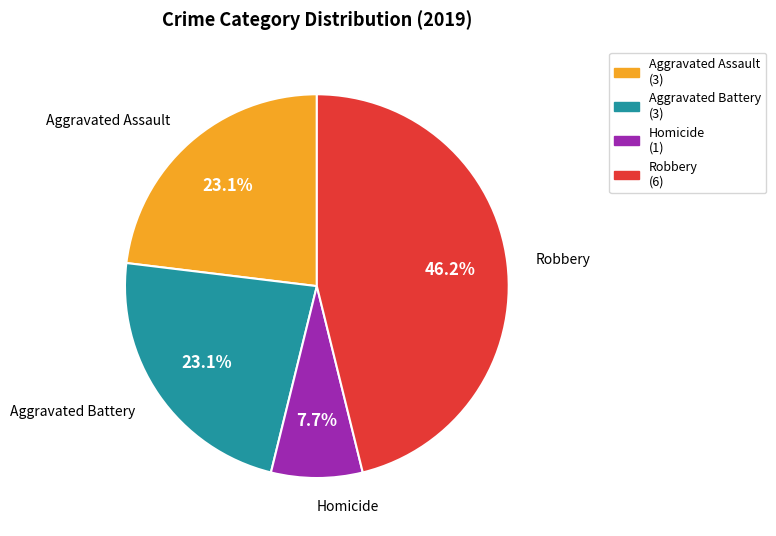

Which slice is the largest?

Robbery